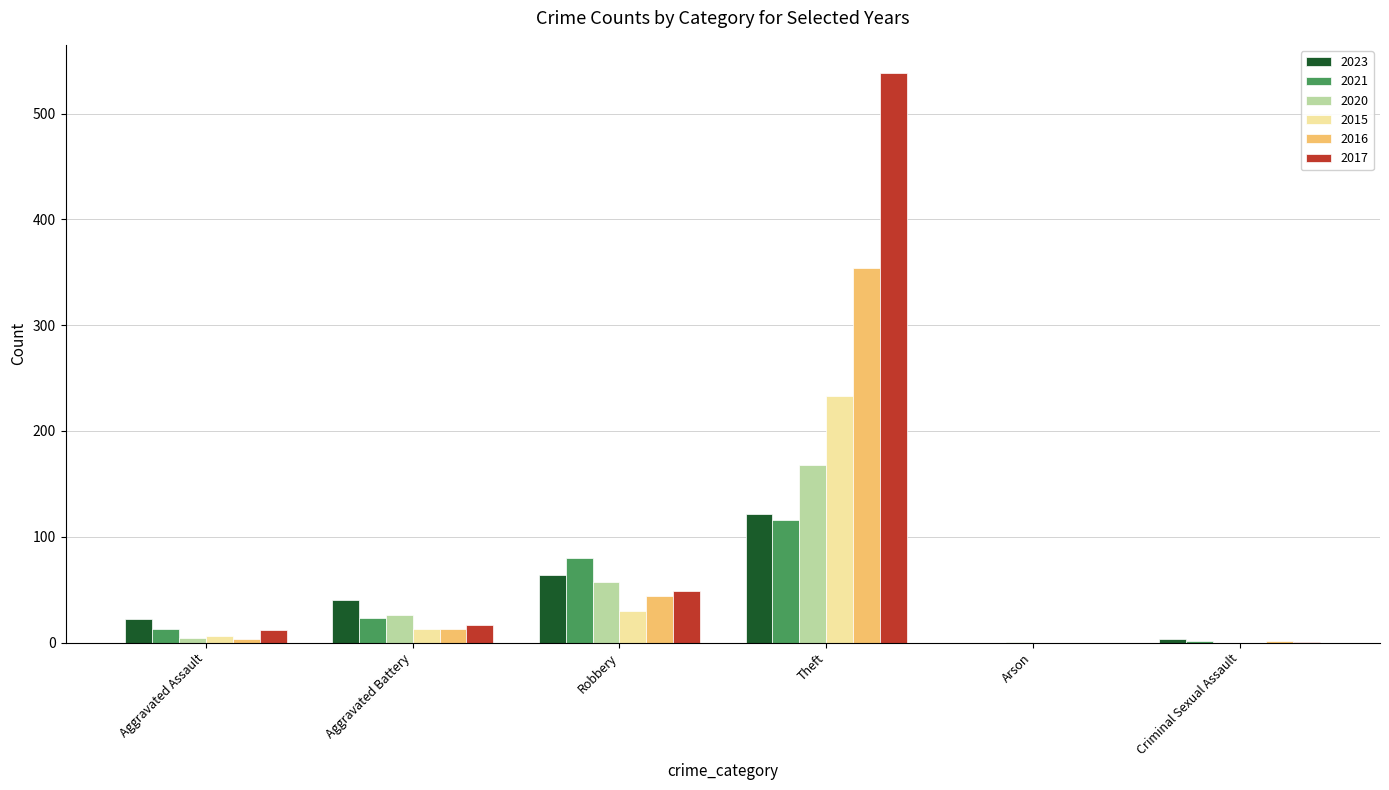

Which series has the largest total across all categories?

2017